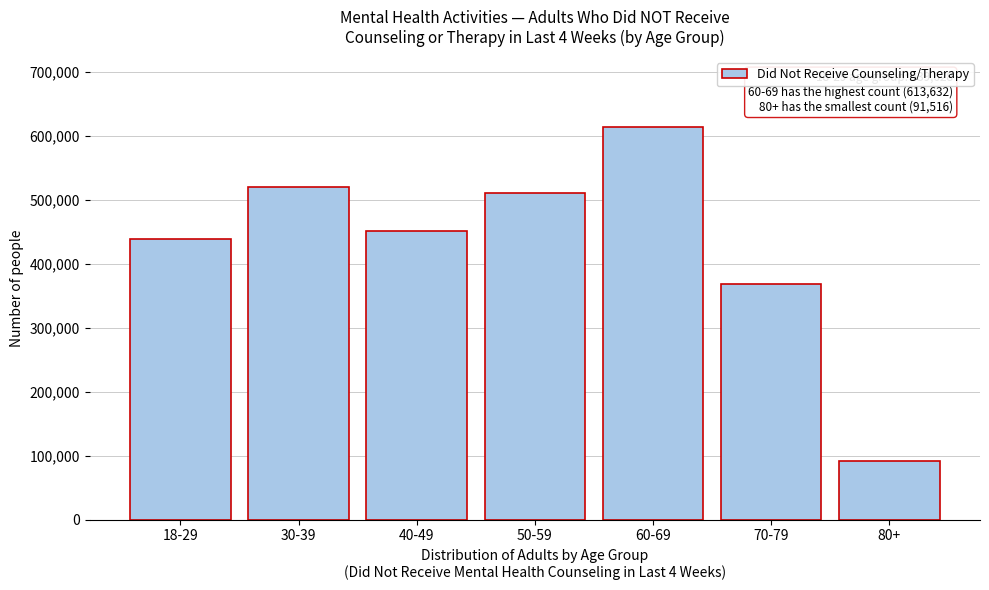

Reading left to right, extract all data points from this chart.

18-29=439628	30-39=521019	40-49=452202	50-59=511118	60-69=613632	70-79=368920	80+=91516